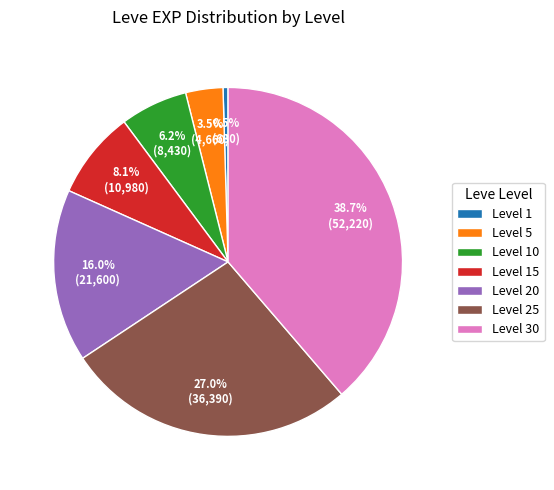

What percentage is the Level 10 slice, to the nearest percent?

6%